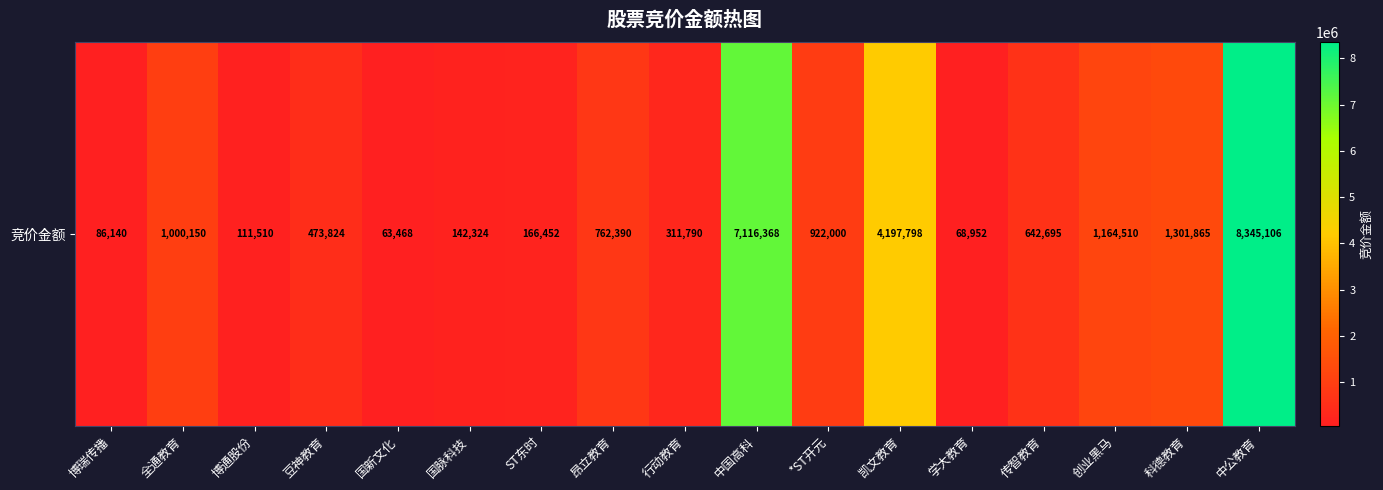

Reading right to left, transcribe all the data shown in this chart.

8345106	1301865	1164510	642695	68952	4197798	922000	7116368	311790	762390	166452	142324	63468	473824	111510	1000150	86140